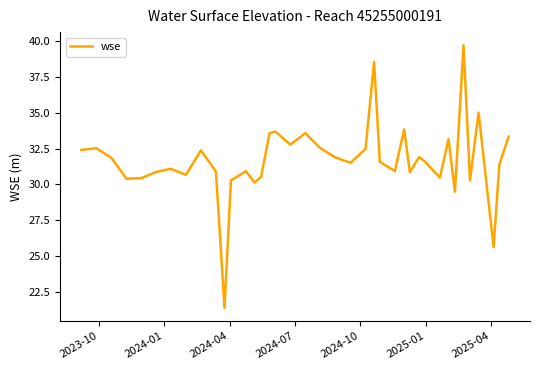

What is the difference between the maximum and minimum values?

18.4